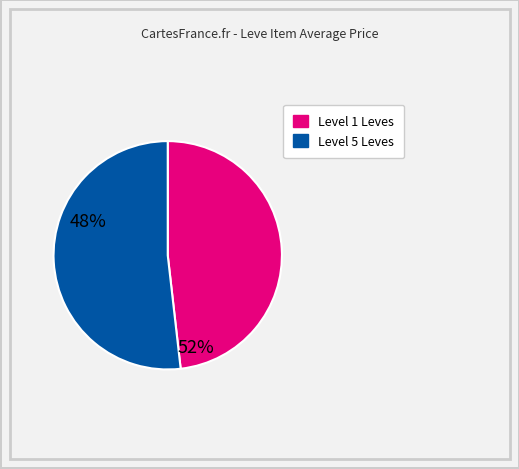

Is there any slice that represents more than half of the pie?

Yes